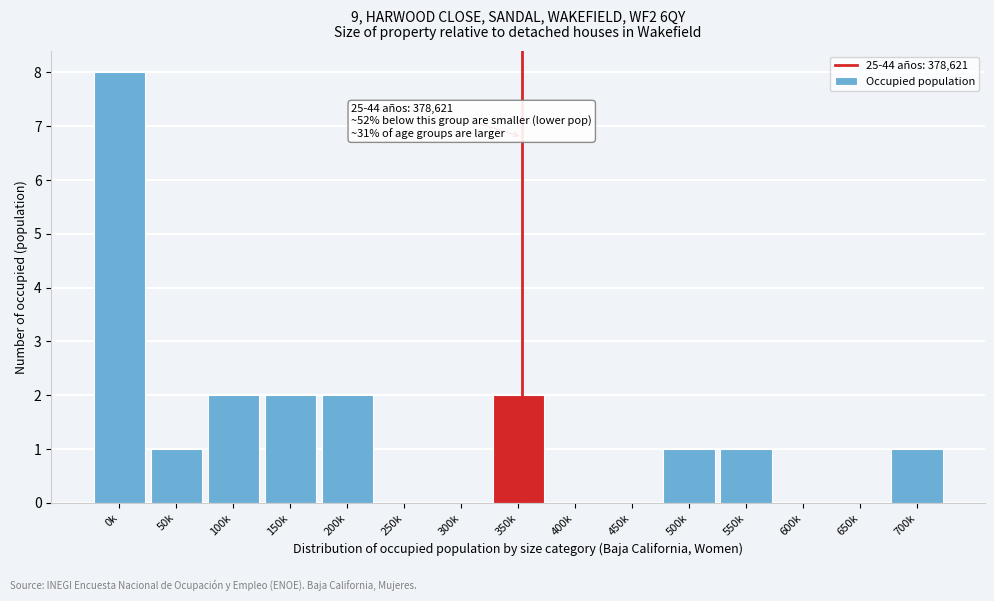

Reading left to right, what are all the values shown in this chart?

0k=8	50k=1	100k=2	150k=2	200k=2	250k=0	300k=0	350k=2	400k=0	450k=0	500k=1	550k=1	600k=0	650k=0	700k=1